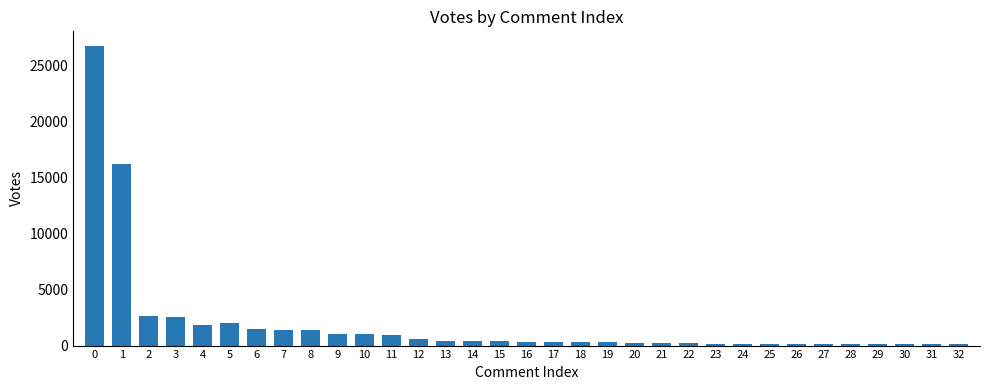

What is the value of the 6th bar from the left?

2032